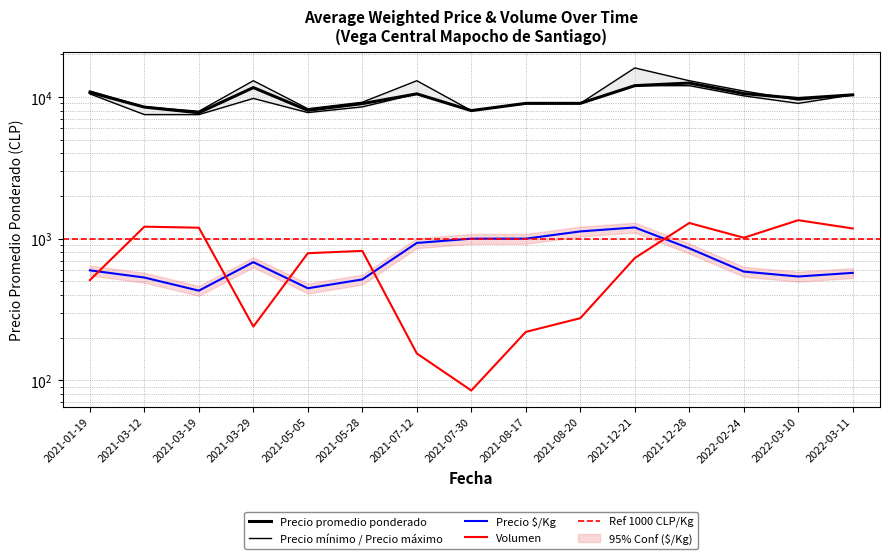

Between 2021-07-30 and 2021-12-21, which is larger?

2021-12-21